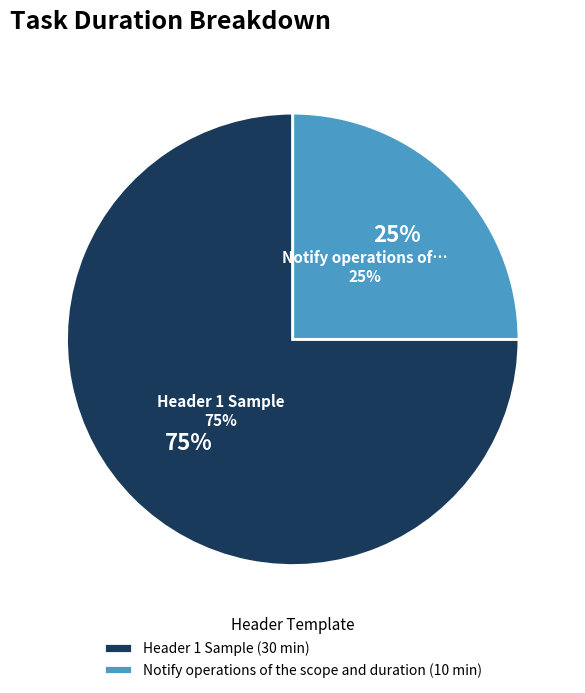

Which slice is the smallest?

Notify operations of the scope and duration